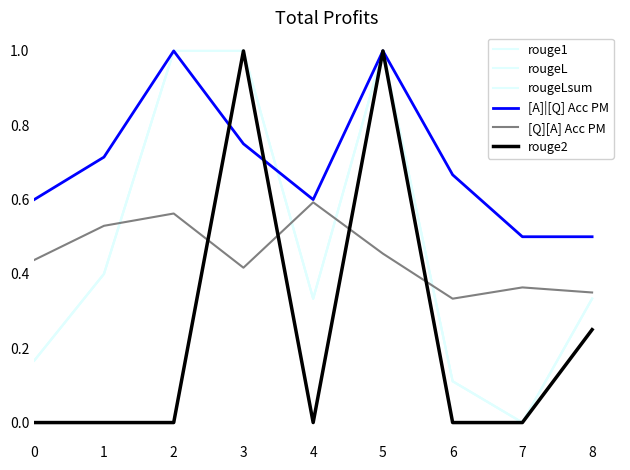

At how many categories does at least one series exceed 0?

9